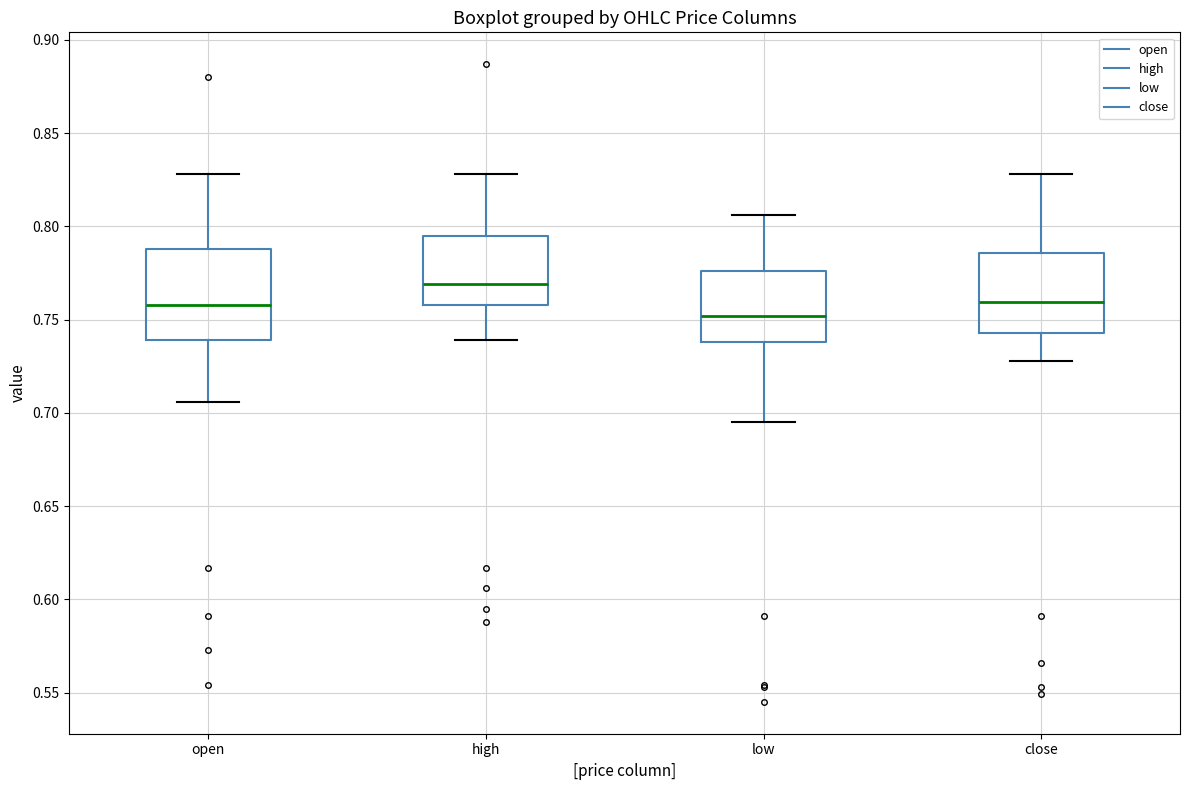

Which box has the highest median line?

high